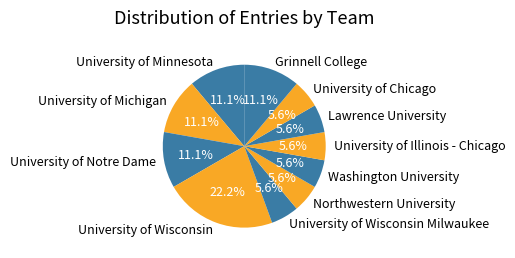

To the nearest percent, what percentage of the pie is University of Wisconsin?

22%